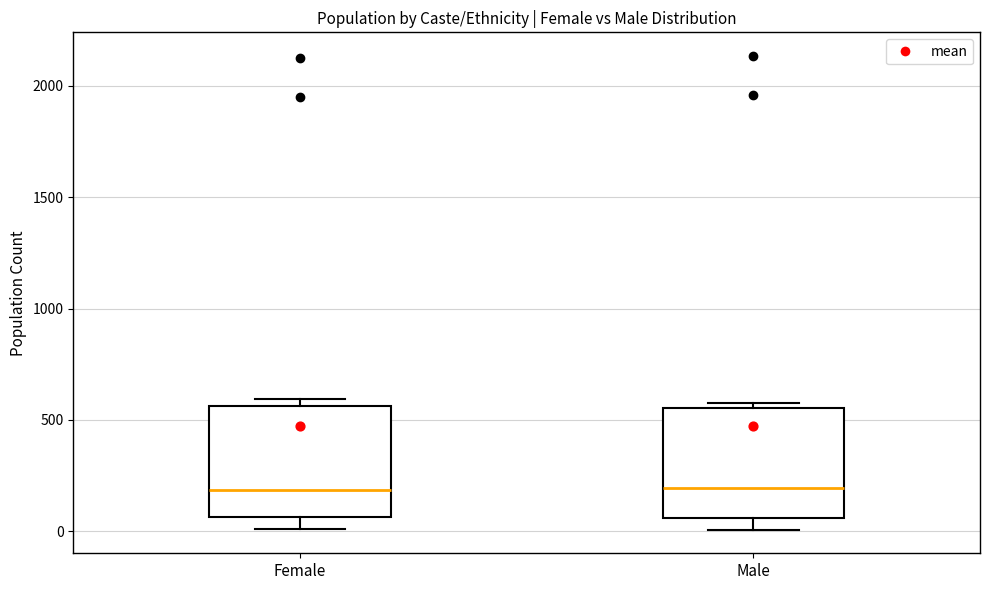

Reading left to right, read every box against the y-axis: the position of its median line, the range the box covers, and the ends of its whiskers. The values are not printed on the chart, so give them approximately, as read against the axis.

Female: median 200, box 50 to 550, whiskers 0 to 600
Male: median 200, box 50 to 550, whiskers 0 to 600